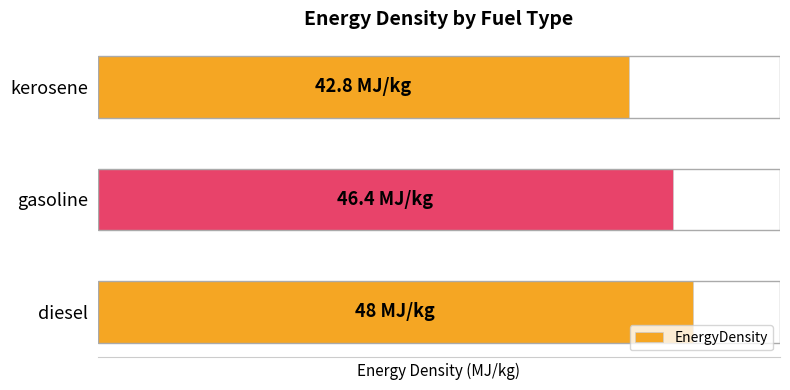

What is the average value?

45.7